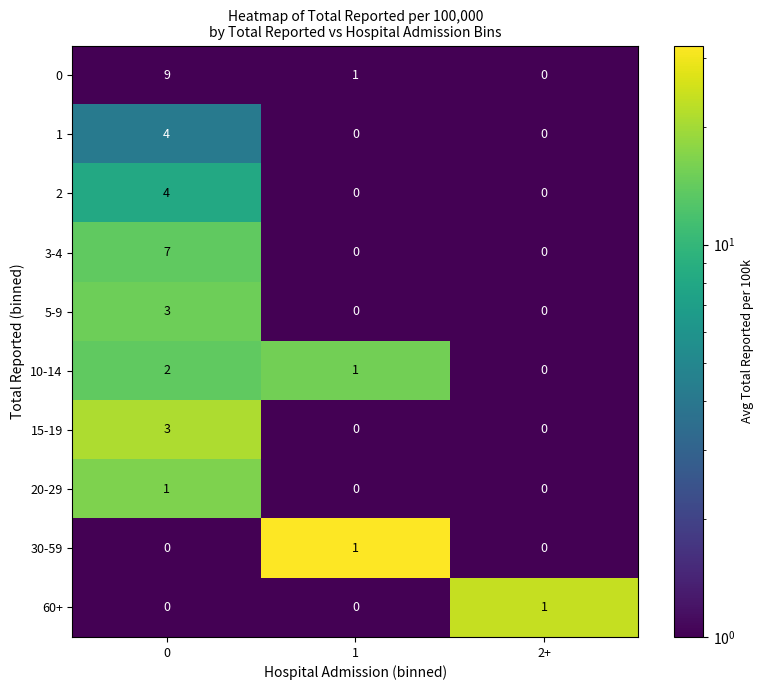

Count the number of data series in this chart.

10